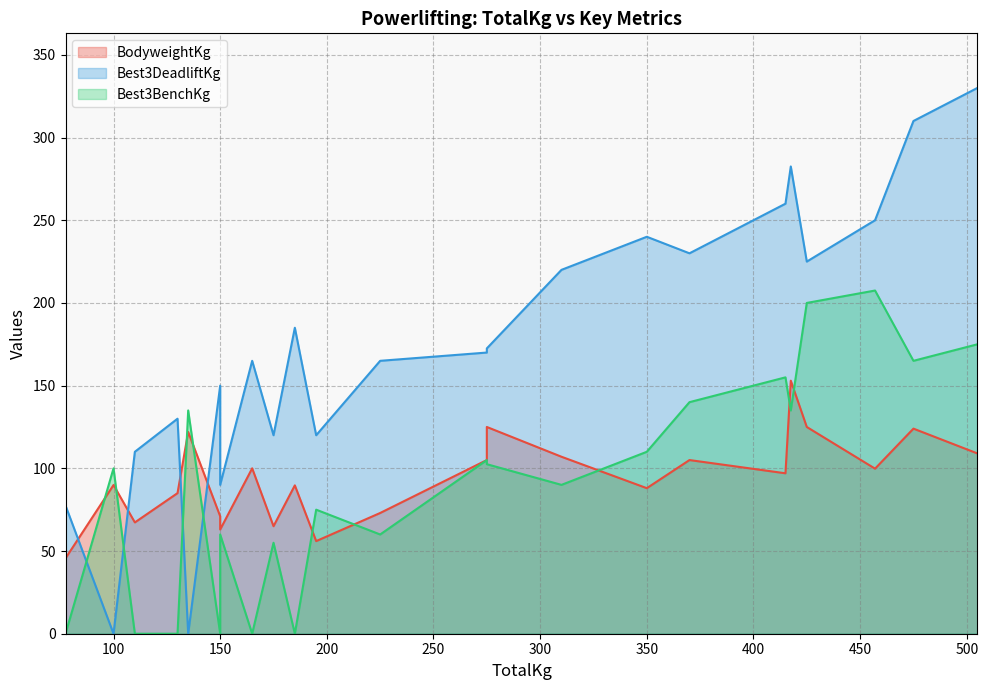

Between 175 and 505, which is larger?

505